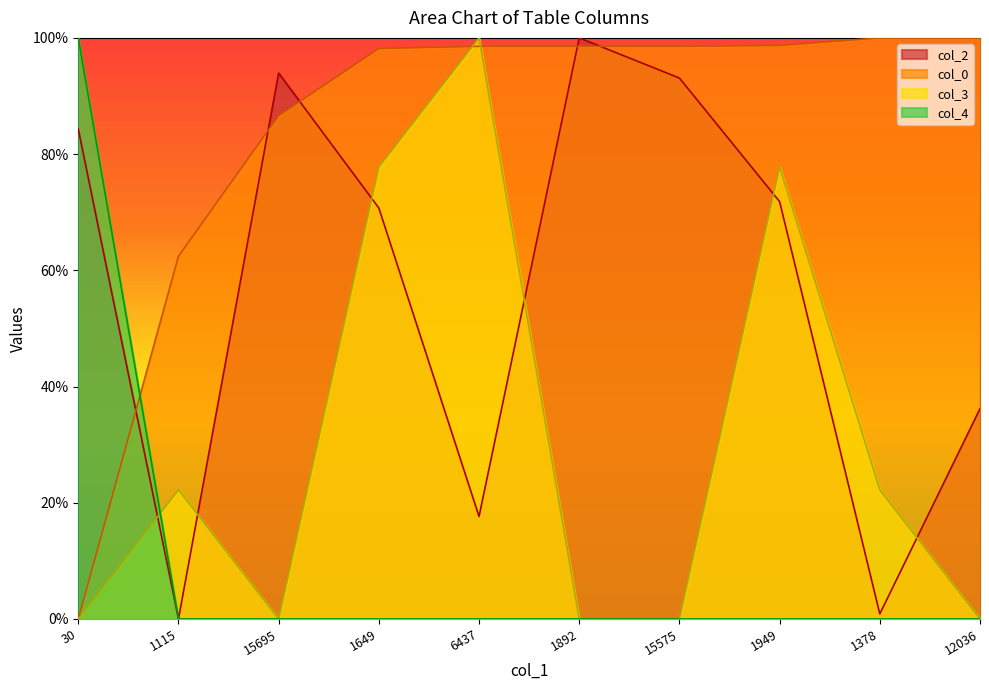

Between 15695 and 12036, which series saw the biggest shift?

col_2